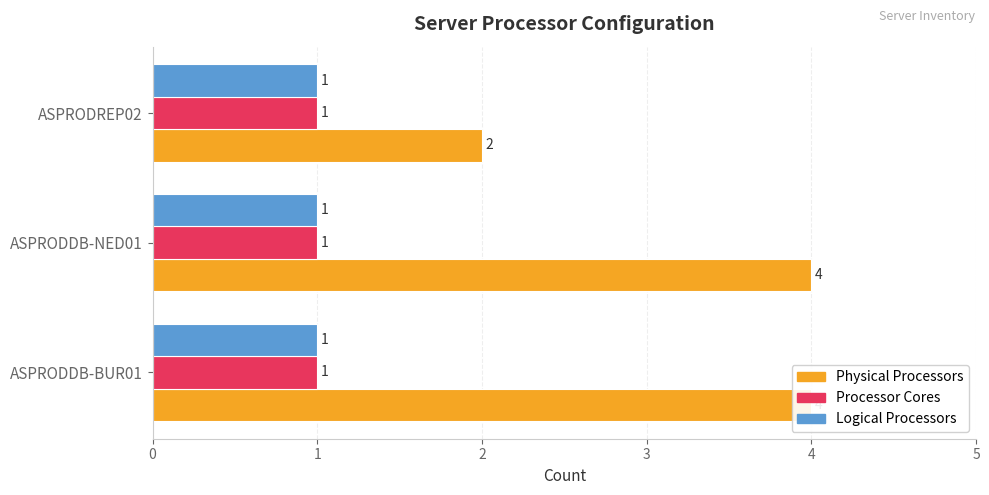

Are the bars horizontal?

Yes